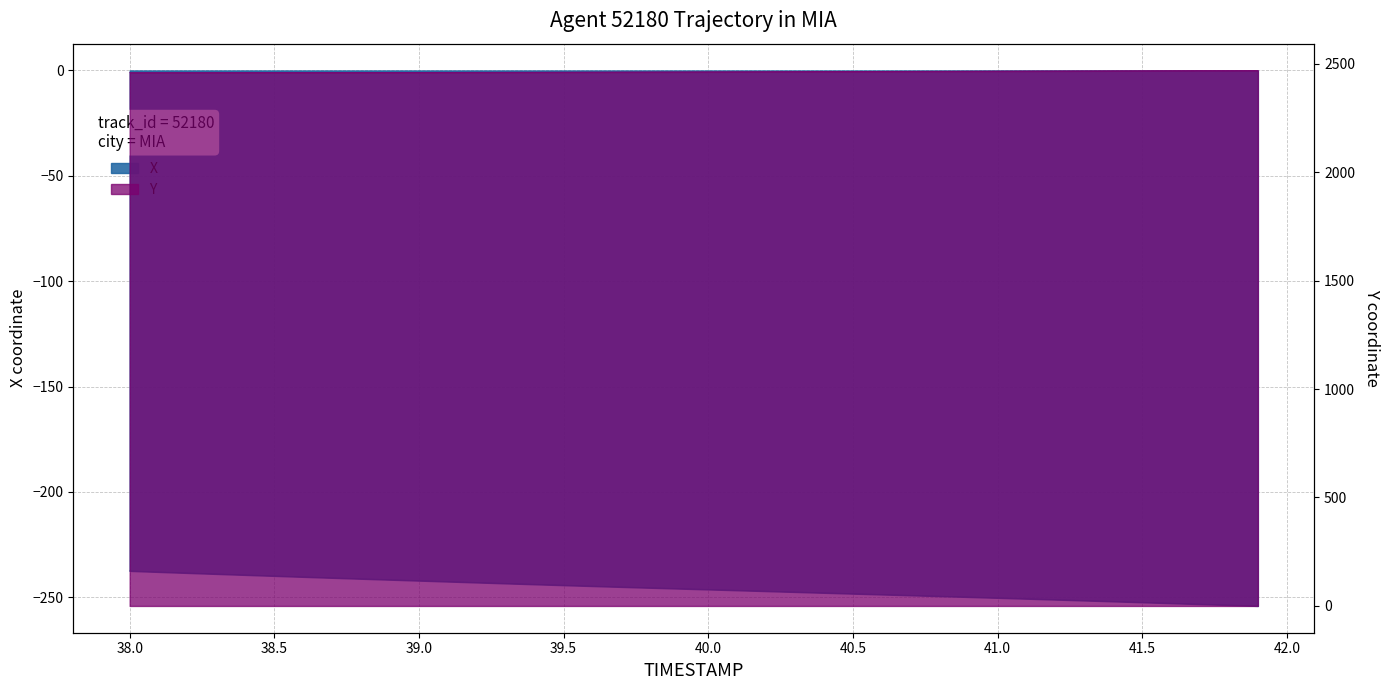

Where is X nearest to the value -245?

39.7